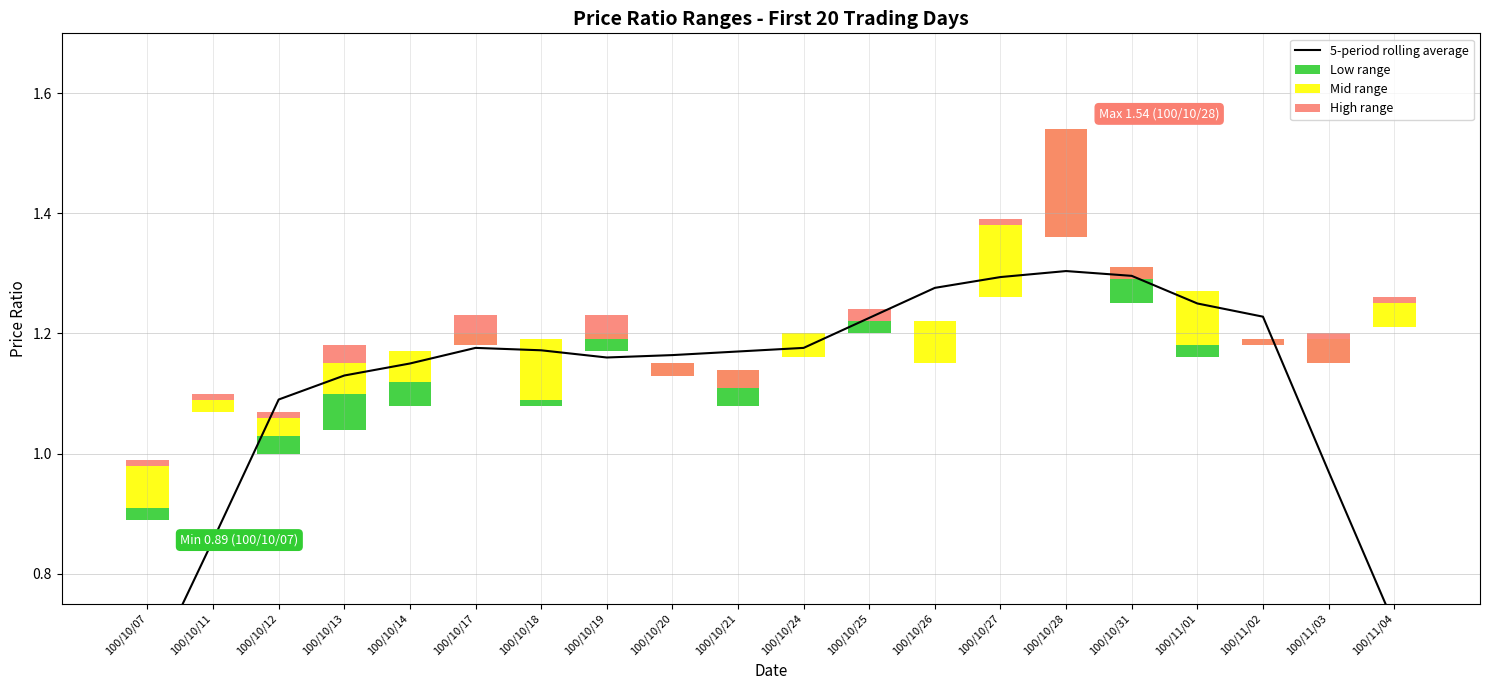

Are the bars horizontal?

No